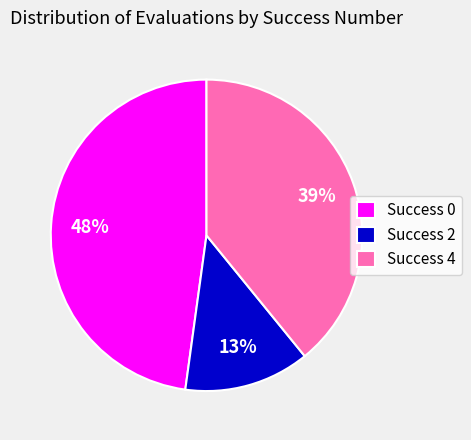

How many segments does this pie chart have?

3